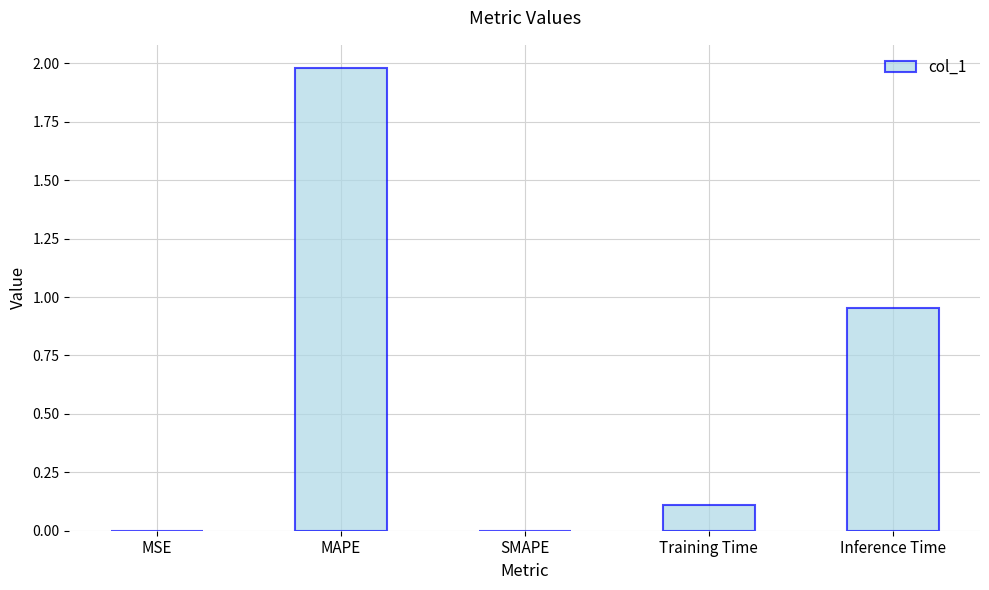

What is the greatest value displayed?

2.0